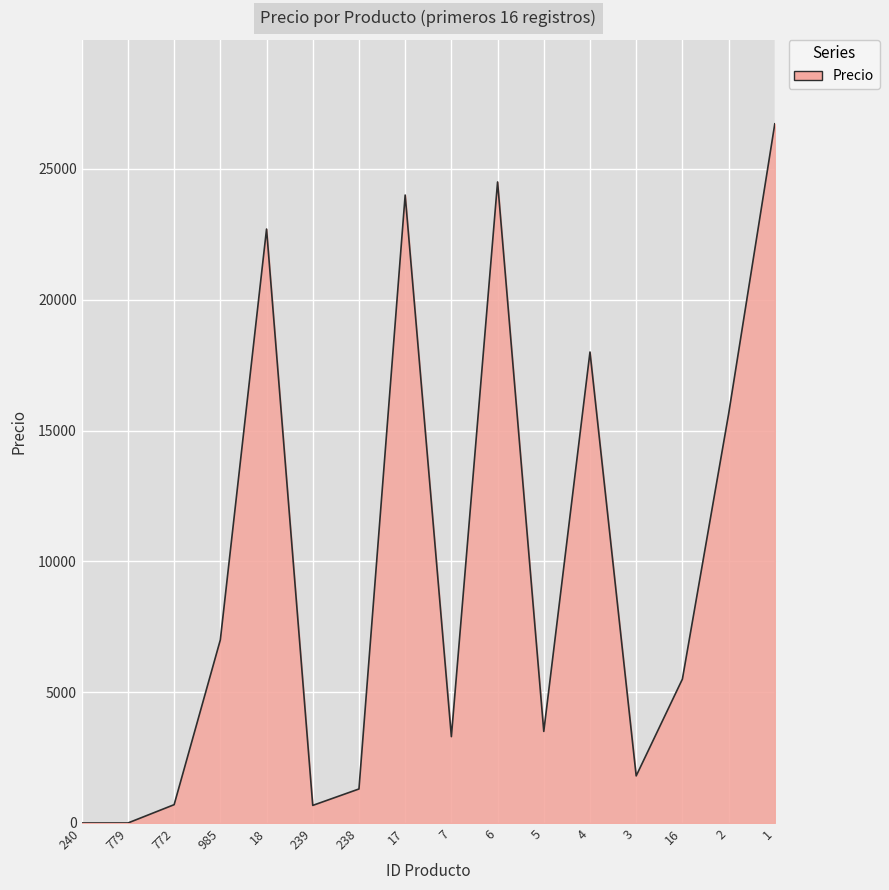

At which label is the value closest to 13361?

2